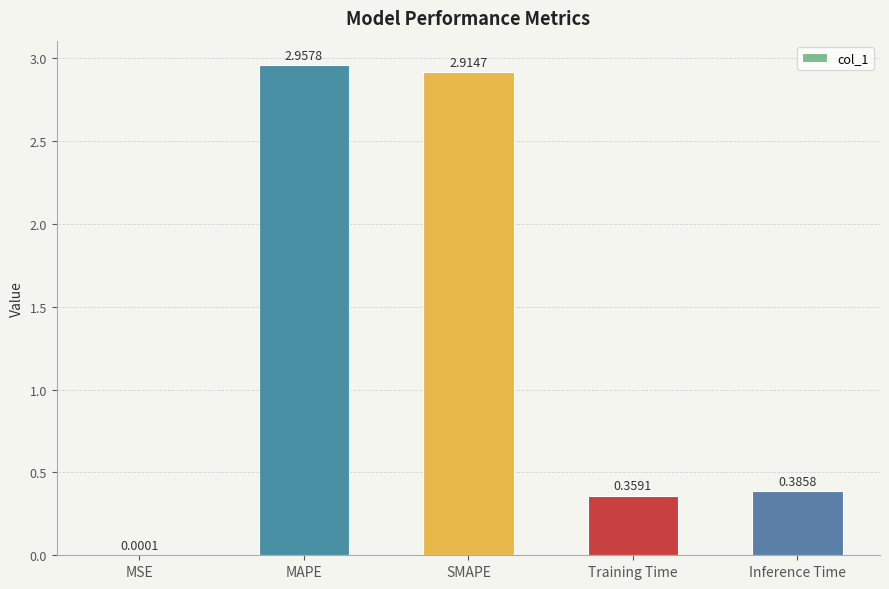

At which label is the value closest to 1?

Inference Time